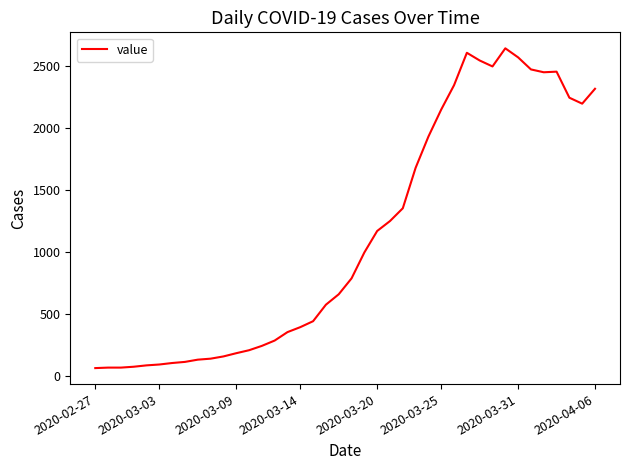

What is the maximum value shown in the chart?

2639